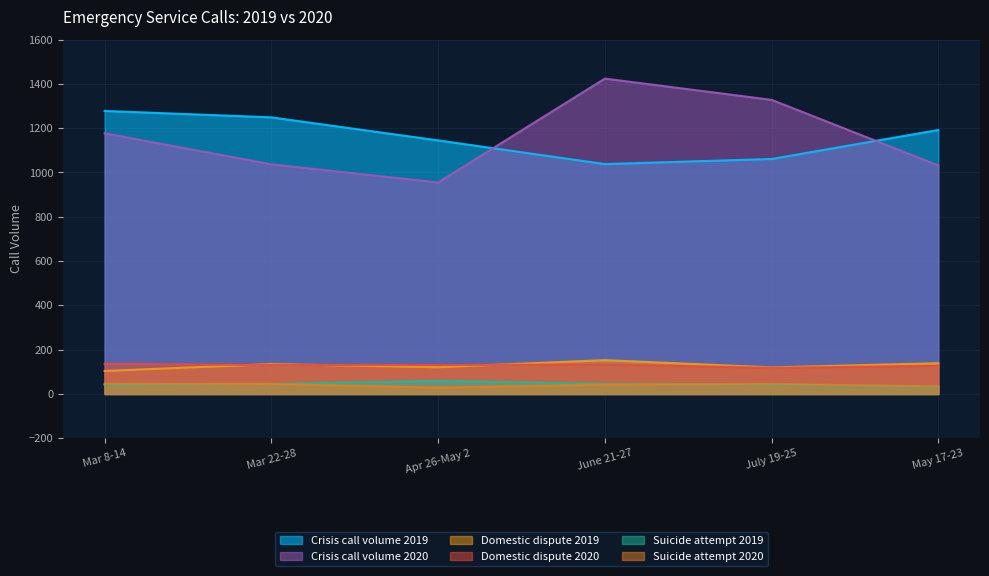

What is the maximum value shown in the chart?

1424